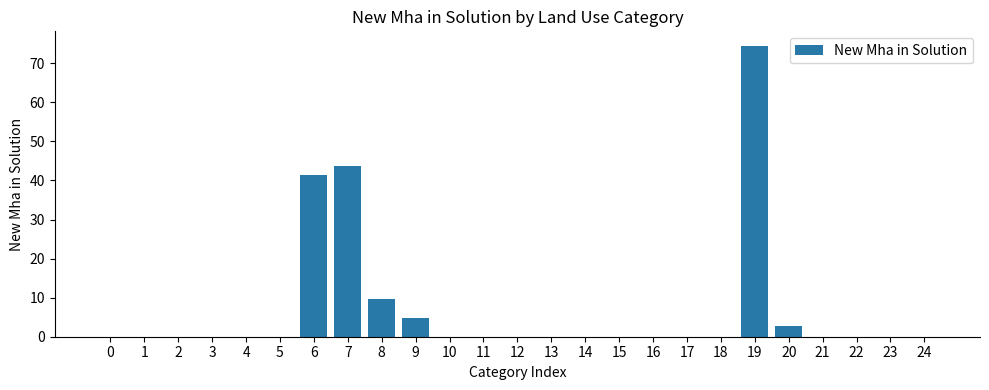

At which label is the value closest to 37?

6